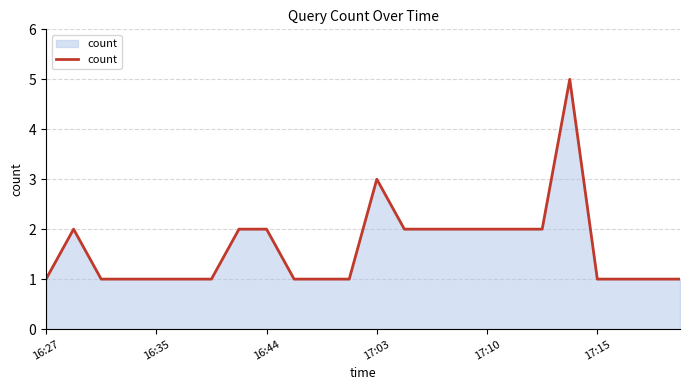

What is the greatest value displayed?

5